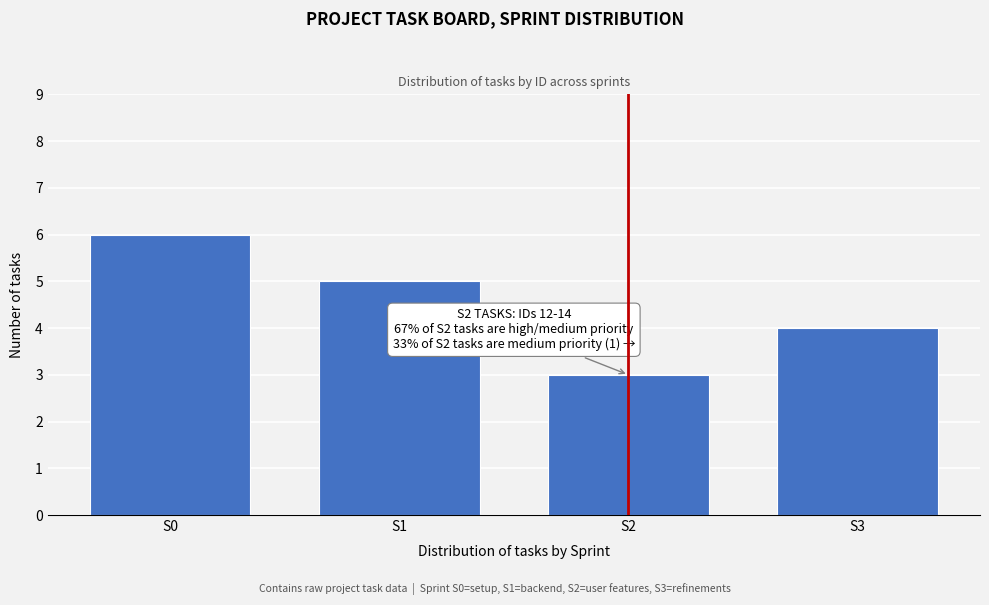

Reading right to left, list all the values displayed in this chart.

4	3	5	6